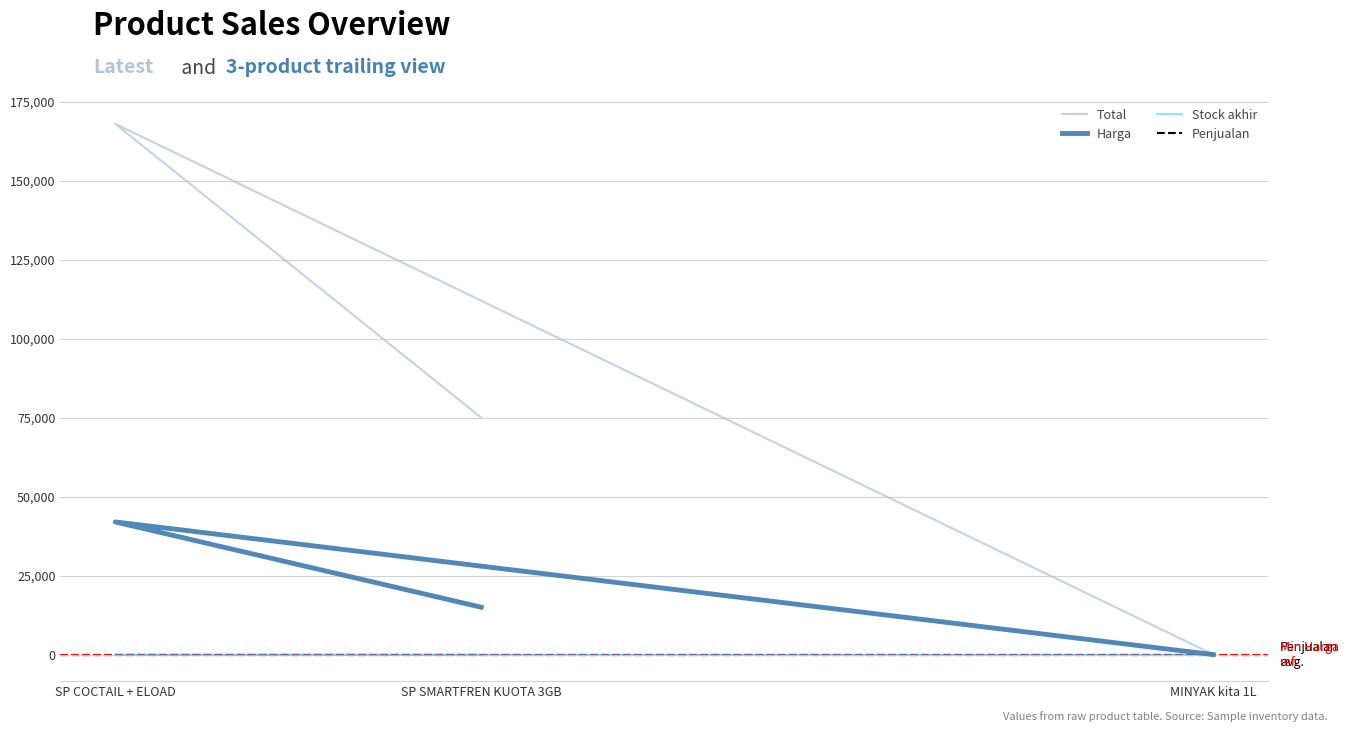

Reading right to left, extract all data points from this chart.

Total: MINYAK kita 1L=49	SP COCTAIL + ELOAD=168000	SP SMARTFREN KUOTA 3GB=75000
Stock akhir: MINYAK kita 1L=7	SP COCTAIL + ELOAD=4	SP SMARTFREN KUOTA 3GB=5
Harga: MINYAK kita 1L=7	SP COCTAIL + ELOAD=42000	SP SMARTFREN KUOTA 3GB=15000